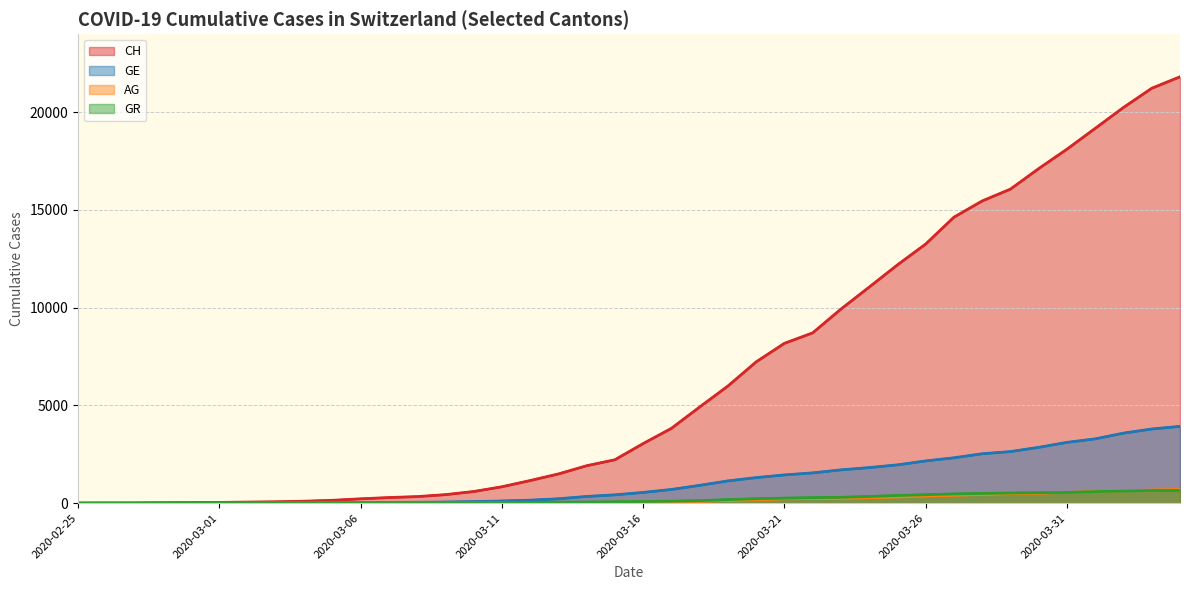

Does the chart have visible grid lines?

Yes